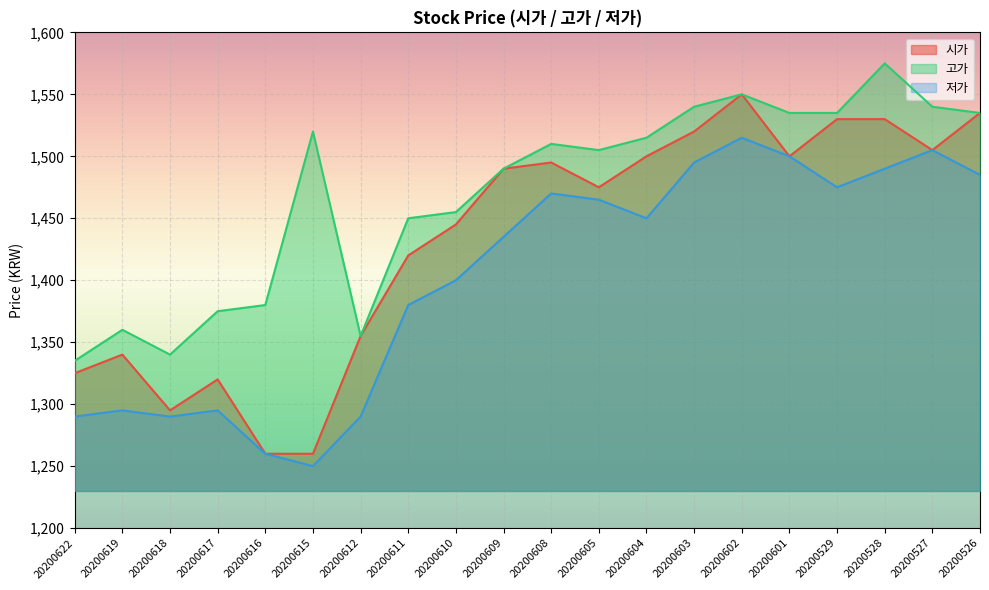

At how many categories does at least one series exceed 1342?

18